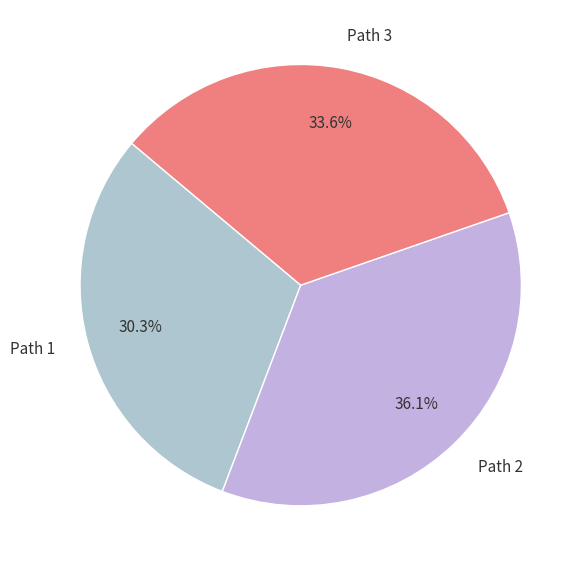

Does any single category account for the majority?

No